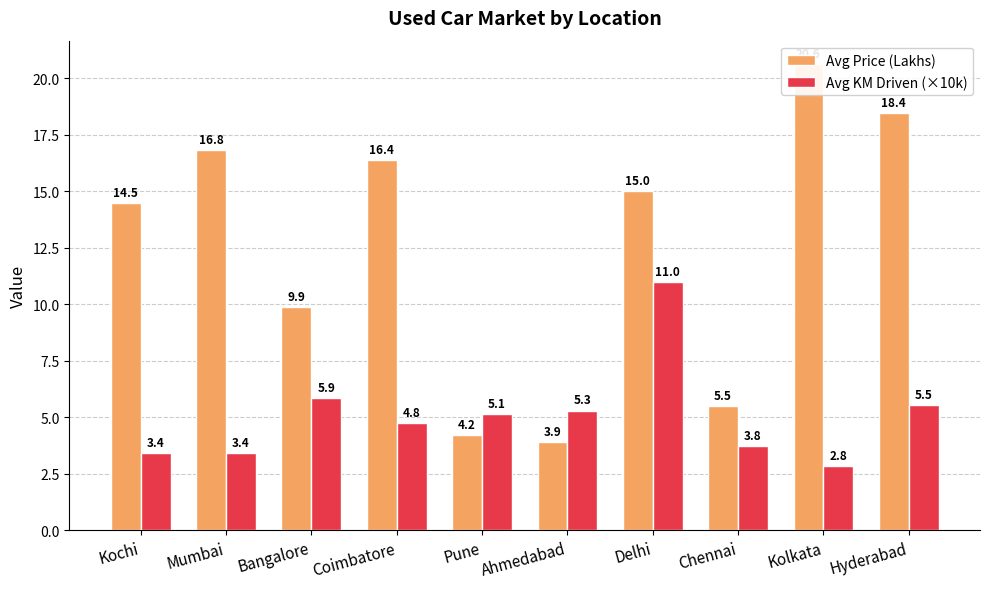

At how many categories does at least one series exceed 13?

6